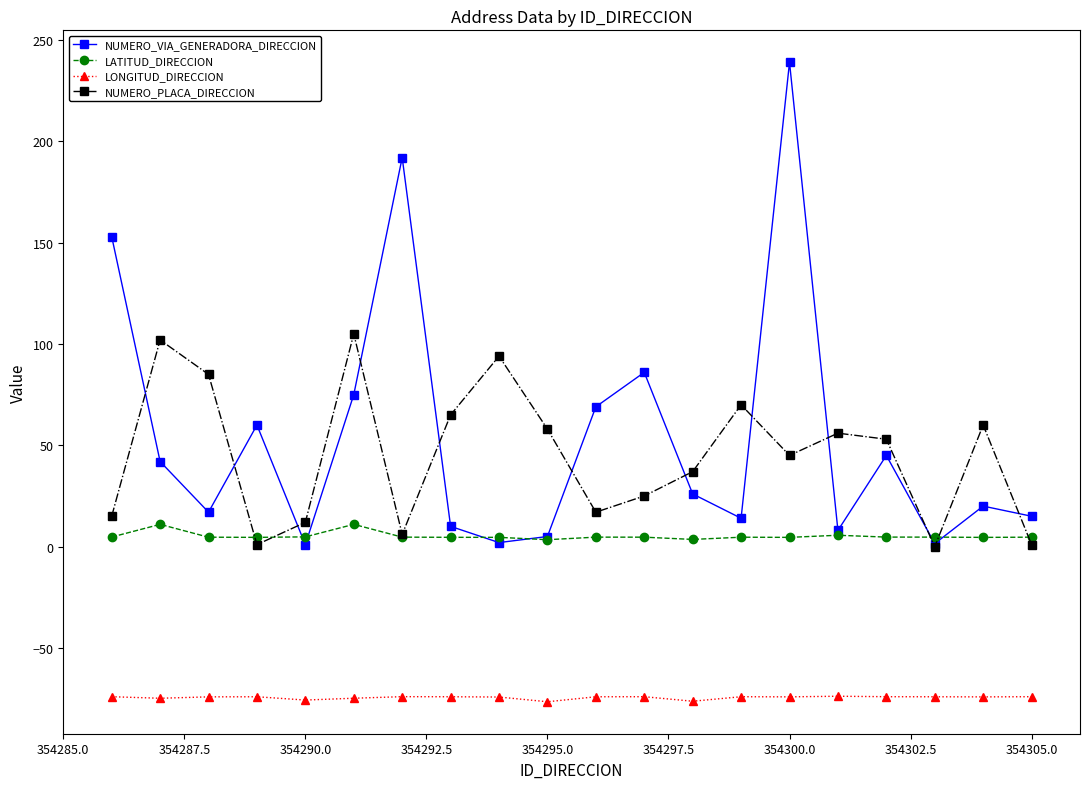

Which series has the widest spread of values?

NUMERO_VIA_GENERADORA_DIRECCION